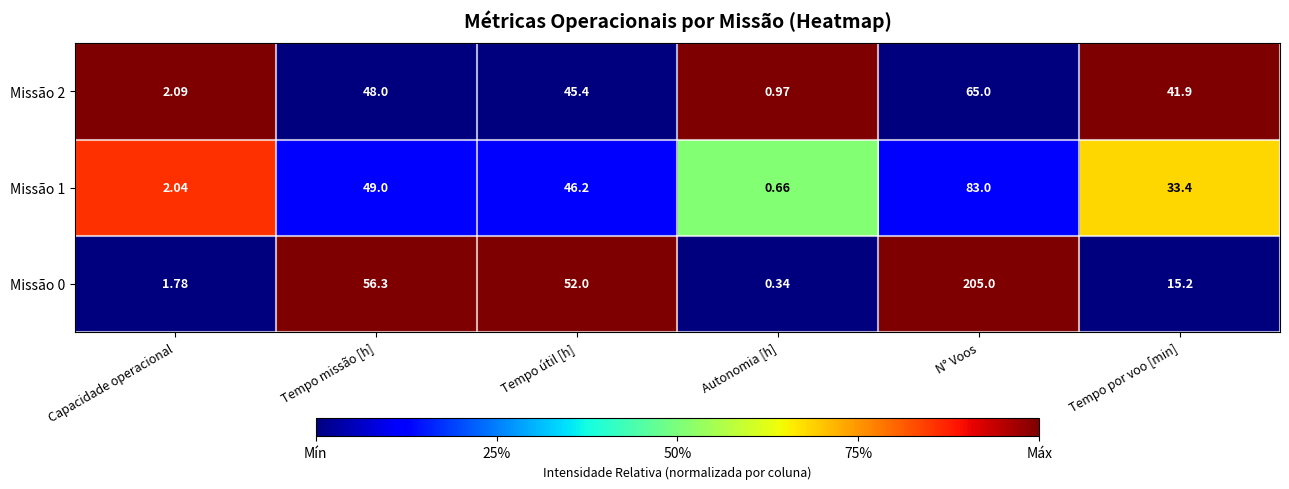

At which category is the sum across all series the highest?

N° Voos